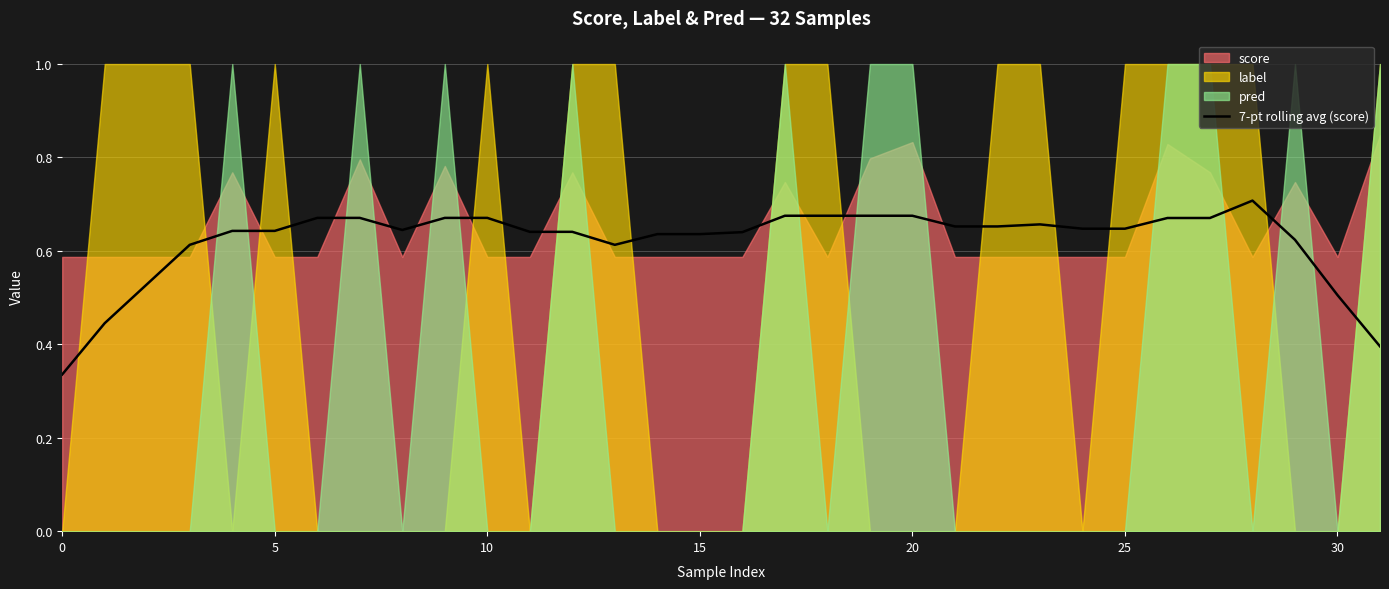

How many lines are shown in the chart?

1